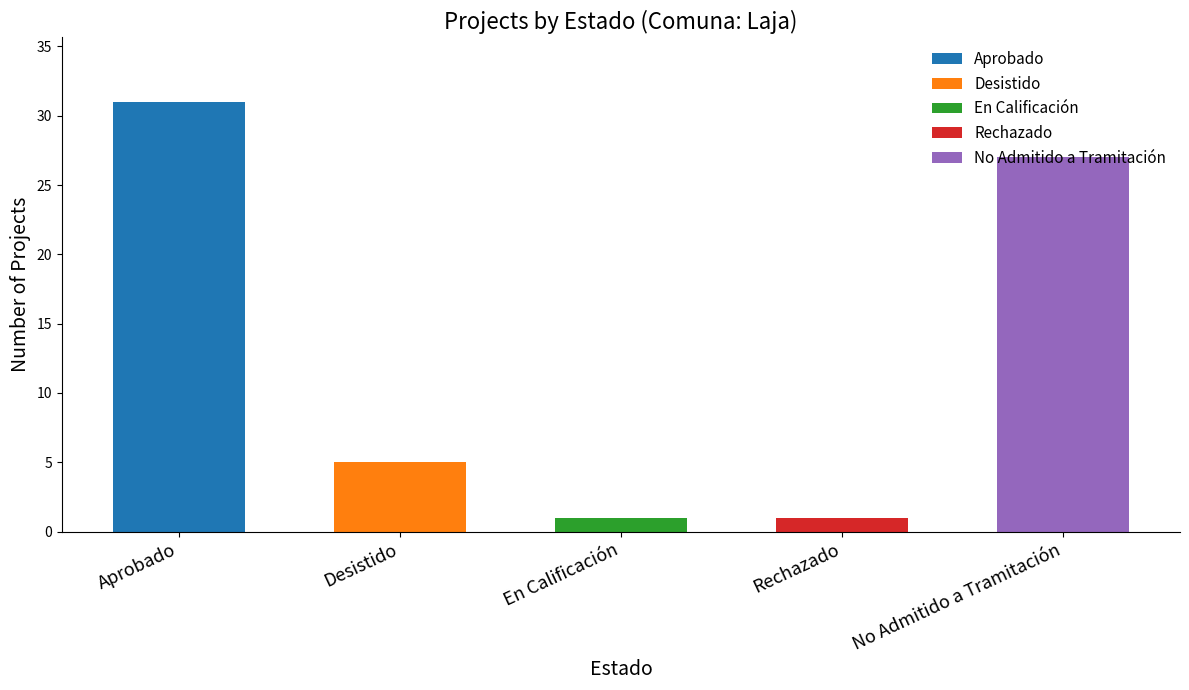

How many bars are there in total?

5